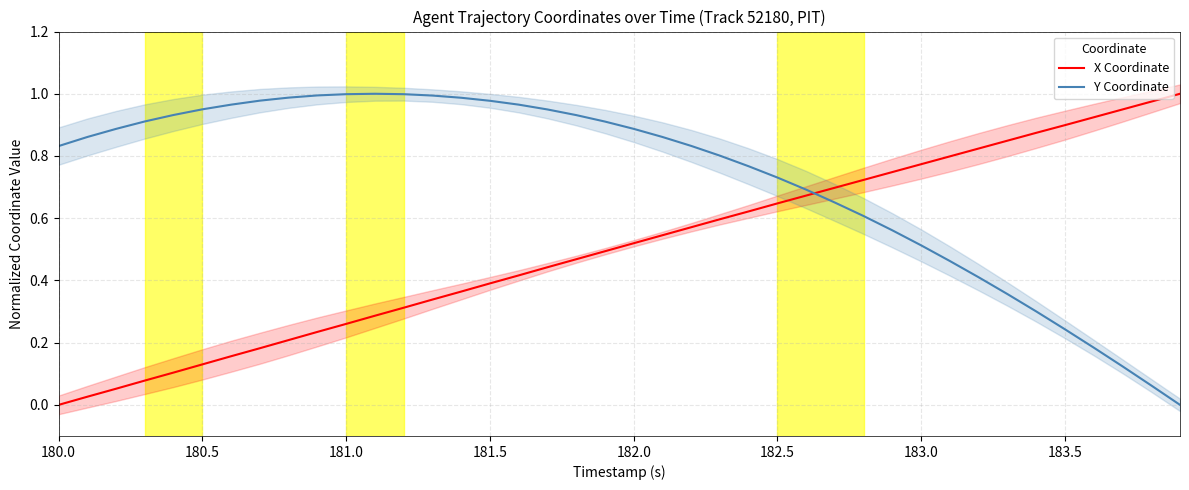

How many series are shown in this chart?

2